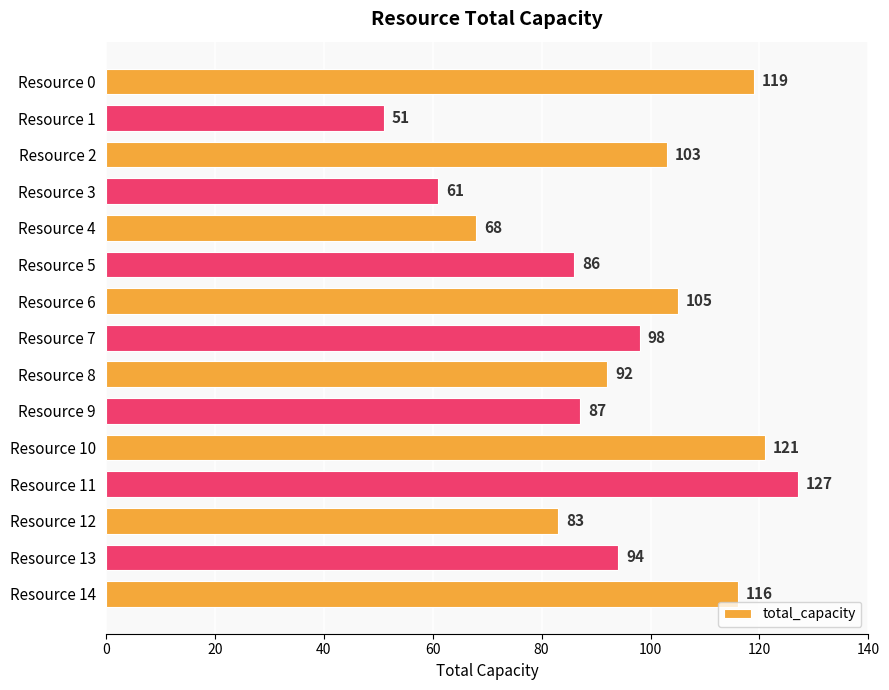

What is the sum of all values?

1411